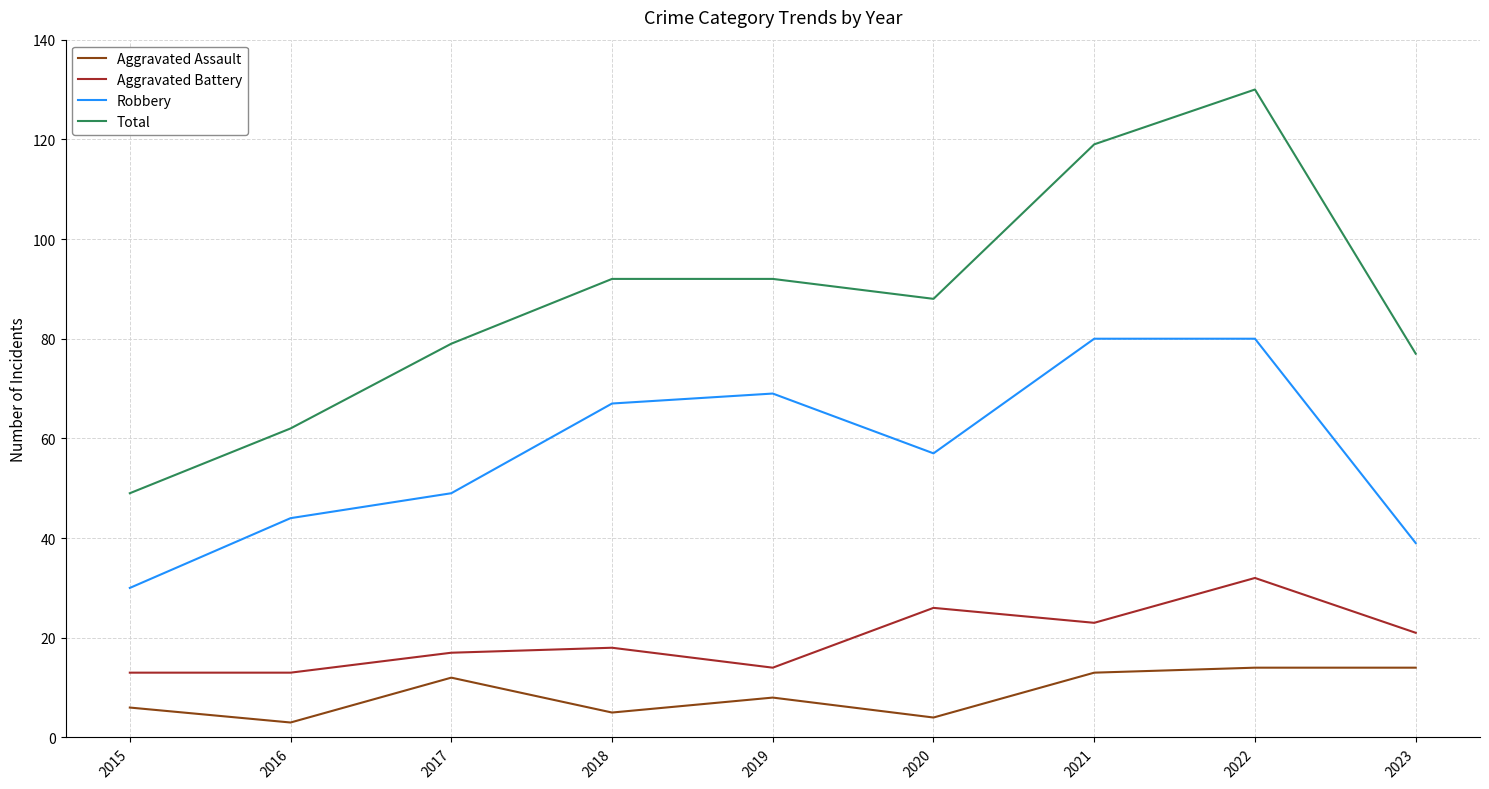

What is the difference between the Aggravated Battery values at 2021 and 2018?

5